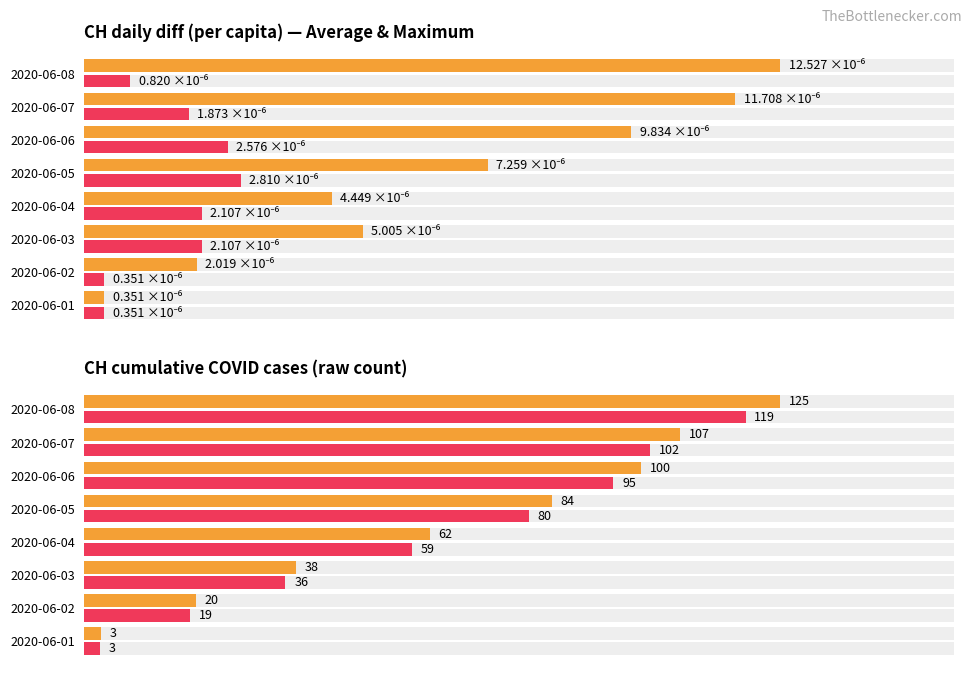

List the labels in order of Average utilization value, largest first.

2020-06-08, 2020-06-07, 2020-06-06, 2020-06-05, 2020-06-03, 2020-06-04, 2020-06-02, 2020-06-01